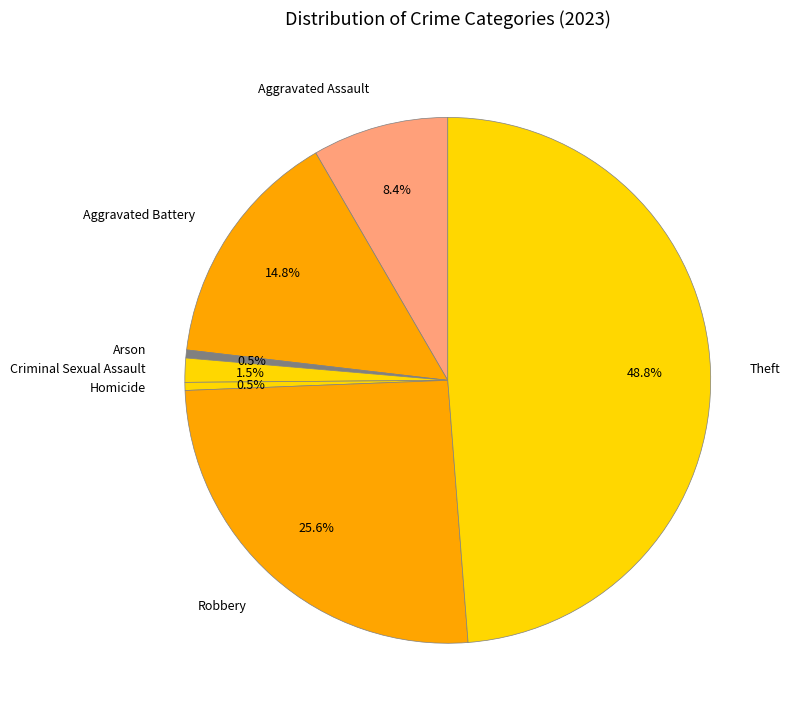

To the nearest percent, what is the difference between the largest and smallest slice percentages?

48%